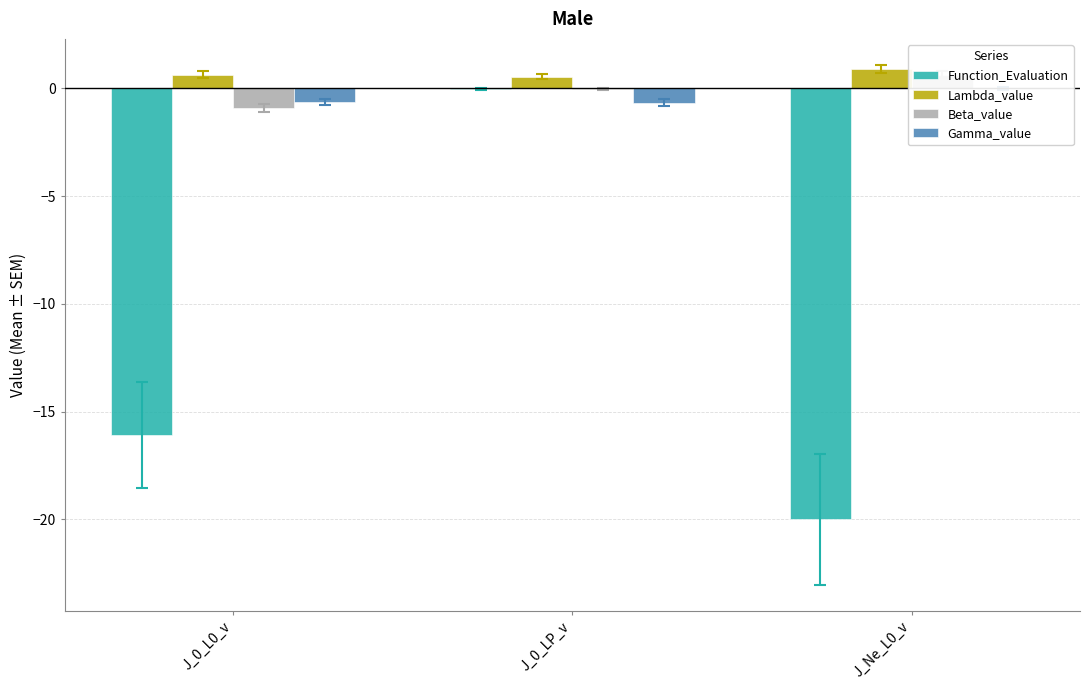

At which label does Function_Evaluation first exceed -16?

J_0_LP_v